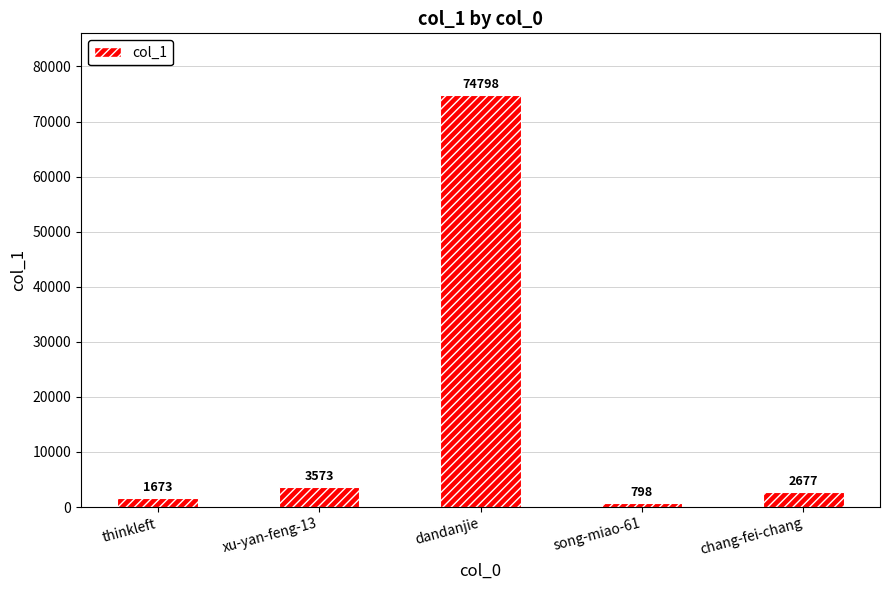

How many data points are less than 2677?

2